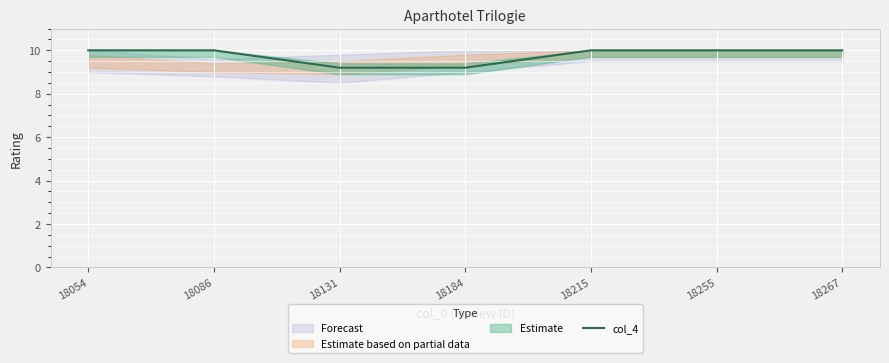

The value at 18267 is 10.0. True or false?

True